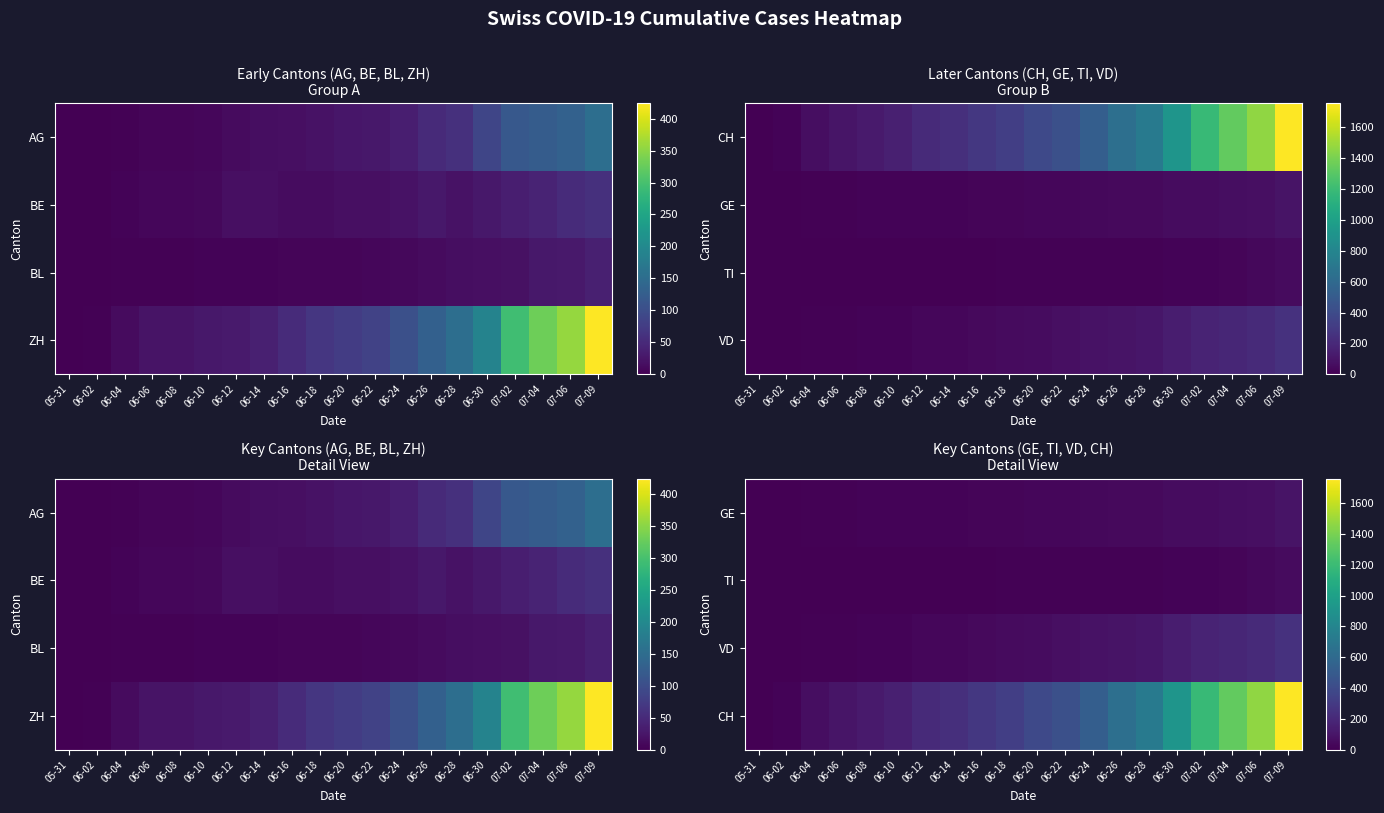

How many values in TI are above zero?

18